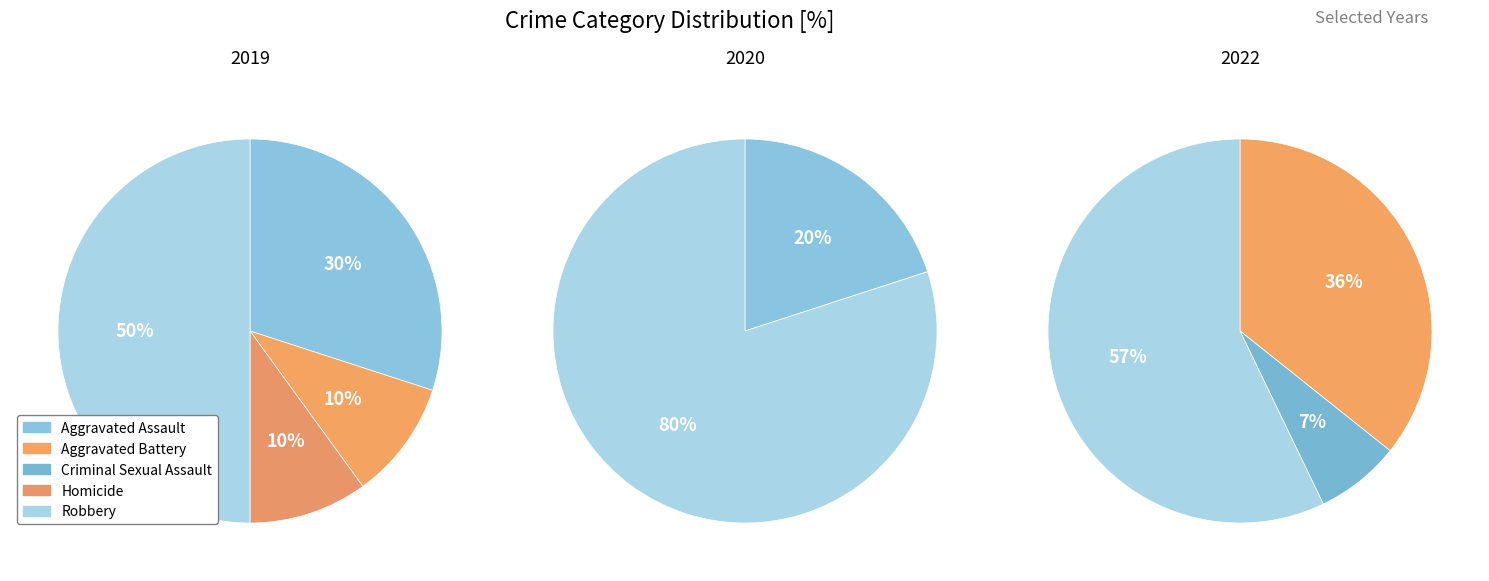

What is the ratio of the value at Aggravated Battery to the value at Robbery?

0.2